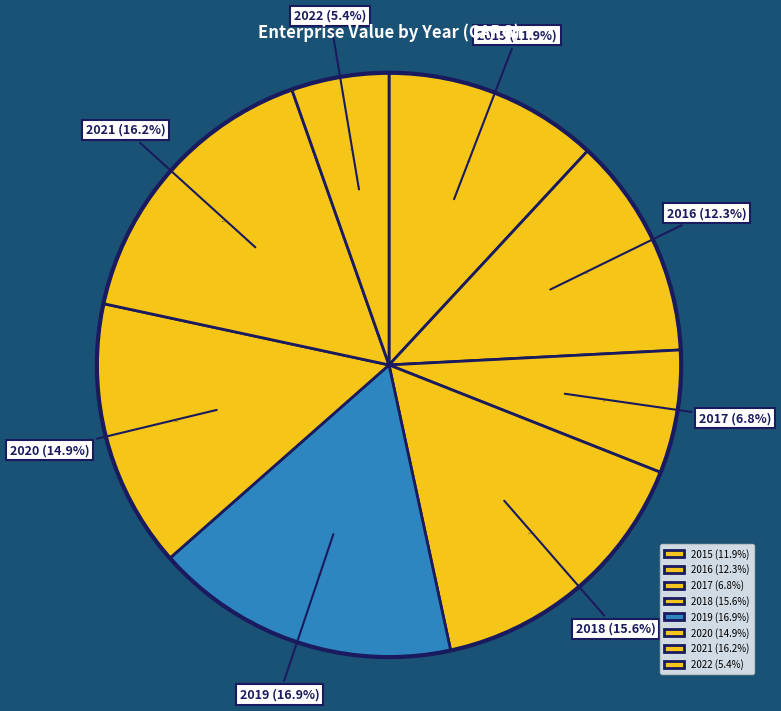

To the nearest percent, what portion does 2019 represent?

17%